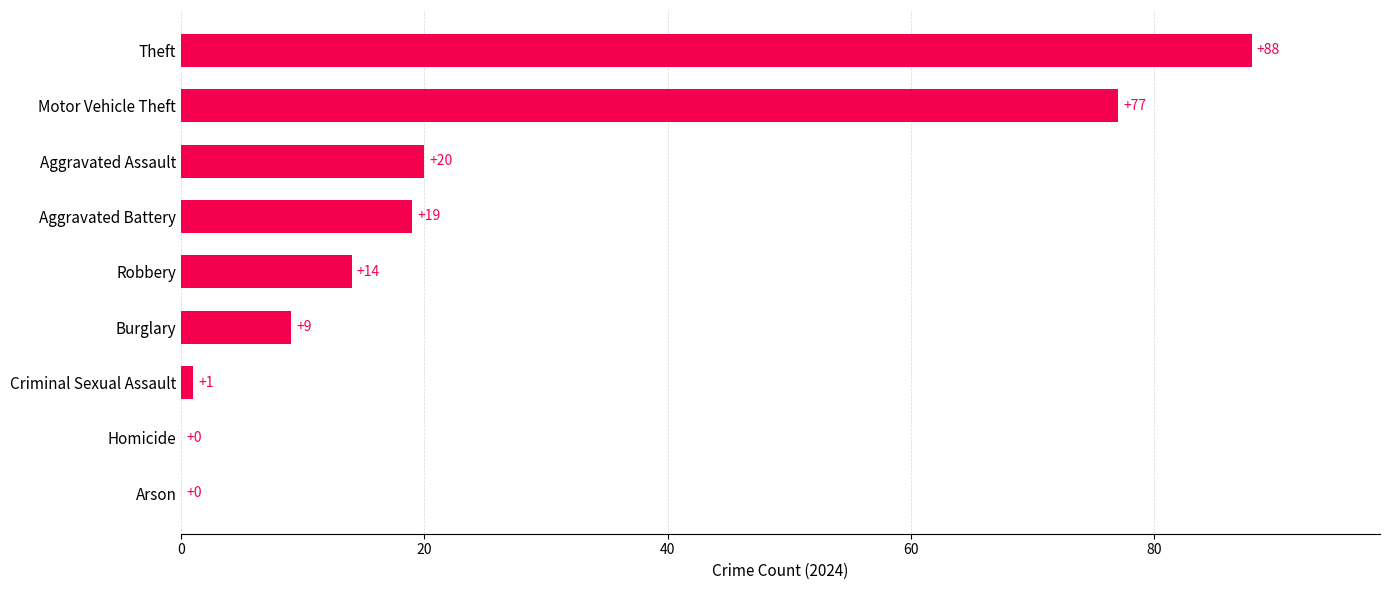

What is the sum of all values?

228